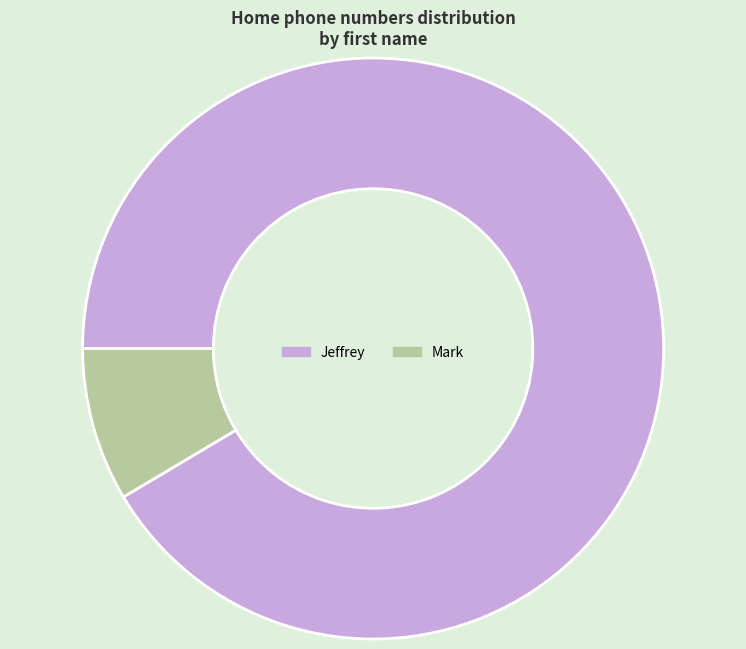

What is the smallest slice in the pie chart?

Mark